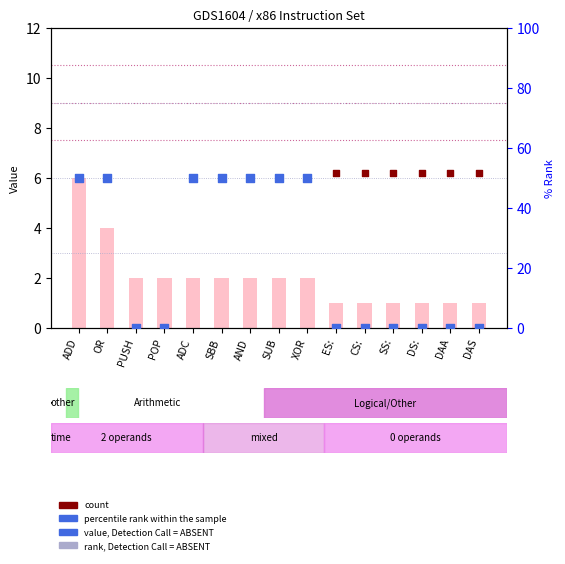

Is the value of operands (scaled) at CS: greater than the value of count at SS:?

No